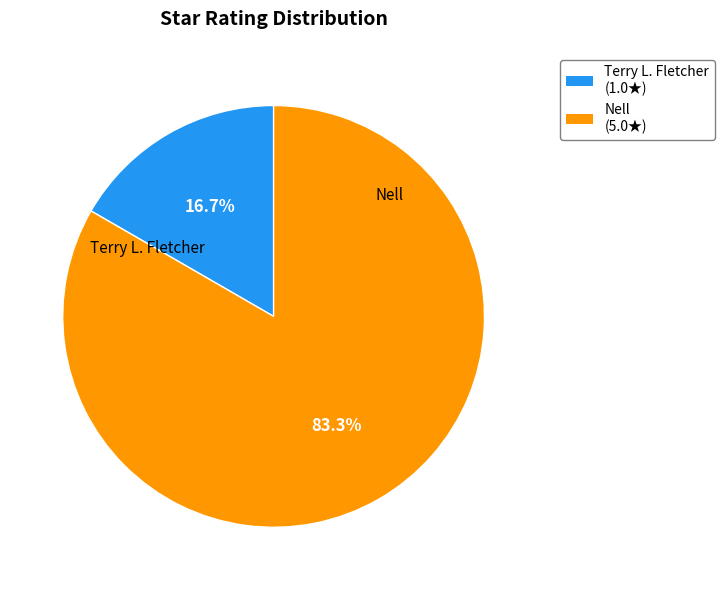

Which slice is the smallest?

Terry L. Fletcher